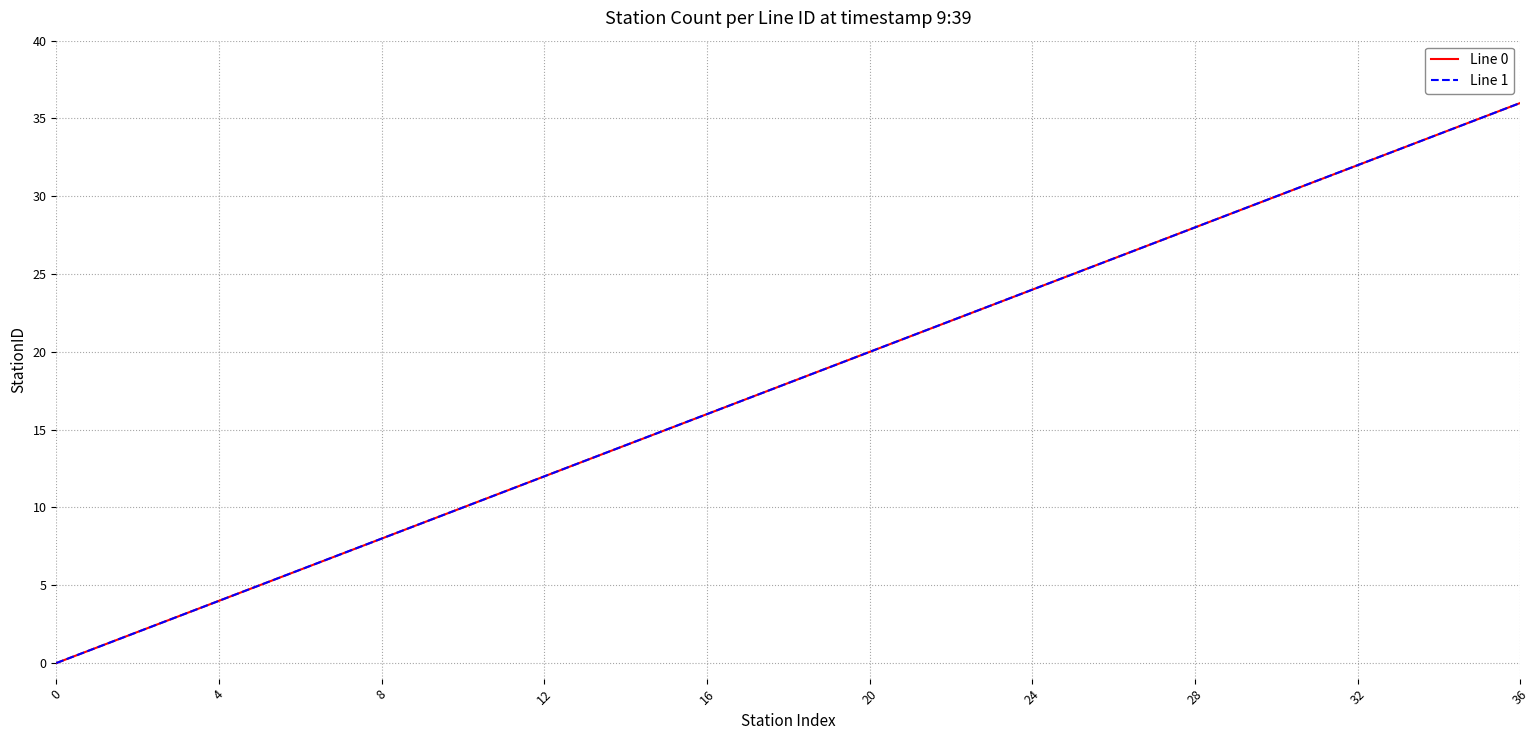

True or false: Line 1 and Line 0 cross at least once.

False